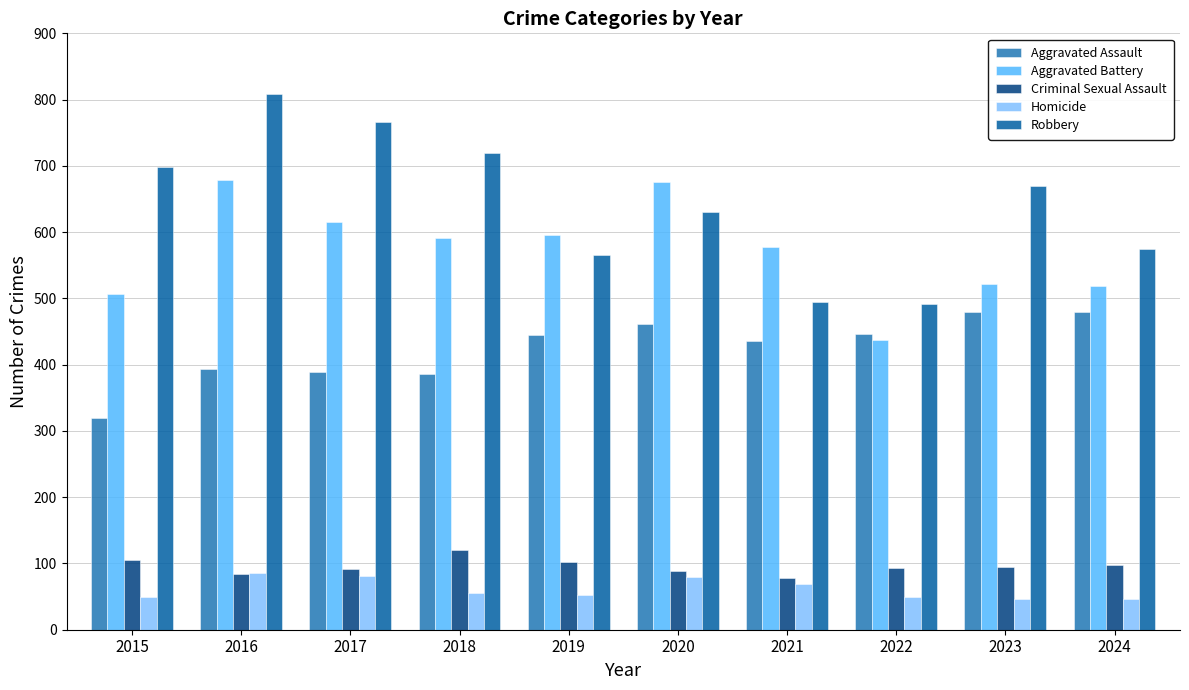

At which label does Robbery first exceed 670?

2015